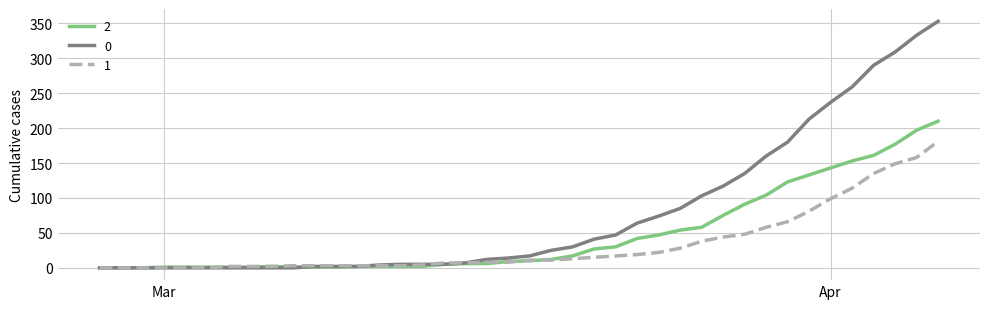

Rank the series by their maximum value, from highest to lowest.

0, 2, 1